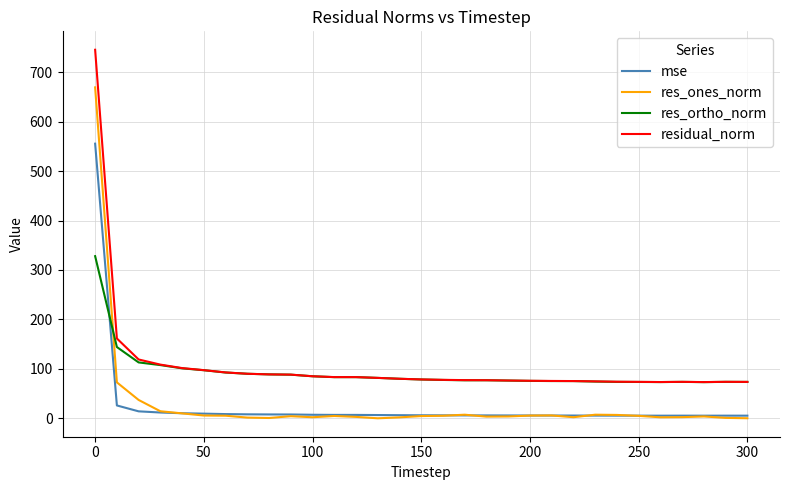

Which series has the largest total across all categories?

residual_norm